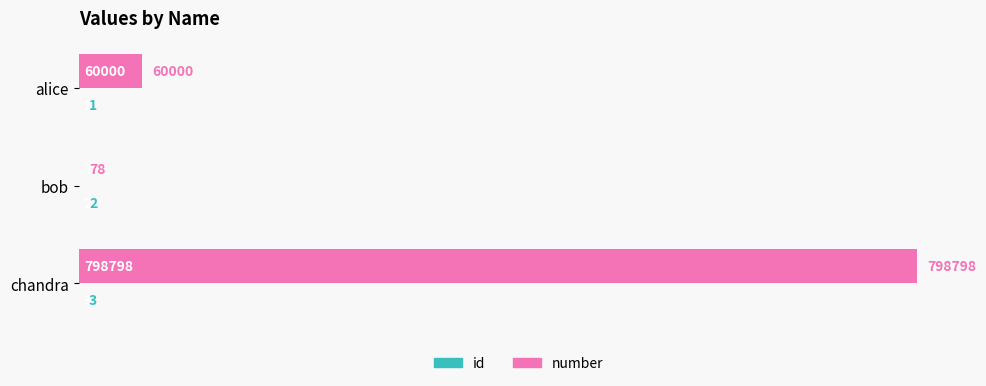

What is the sum of all number values?

858876